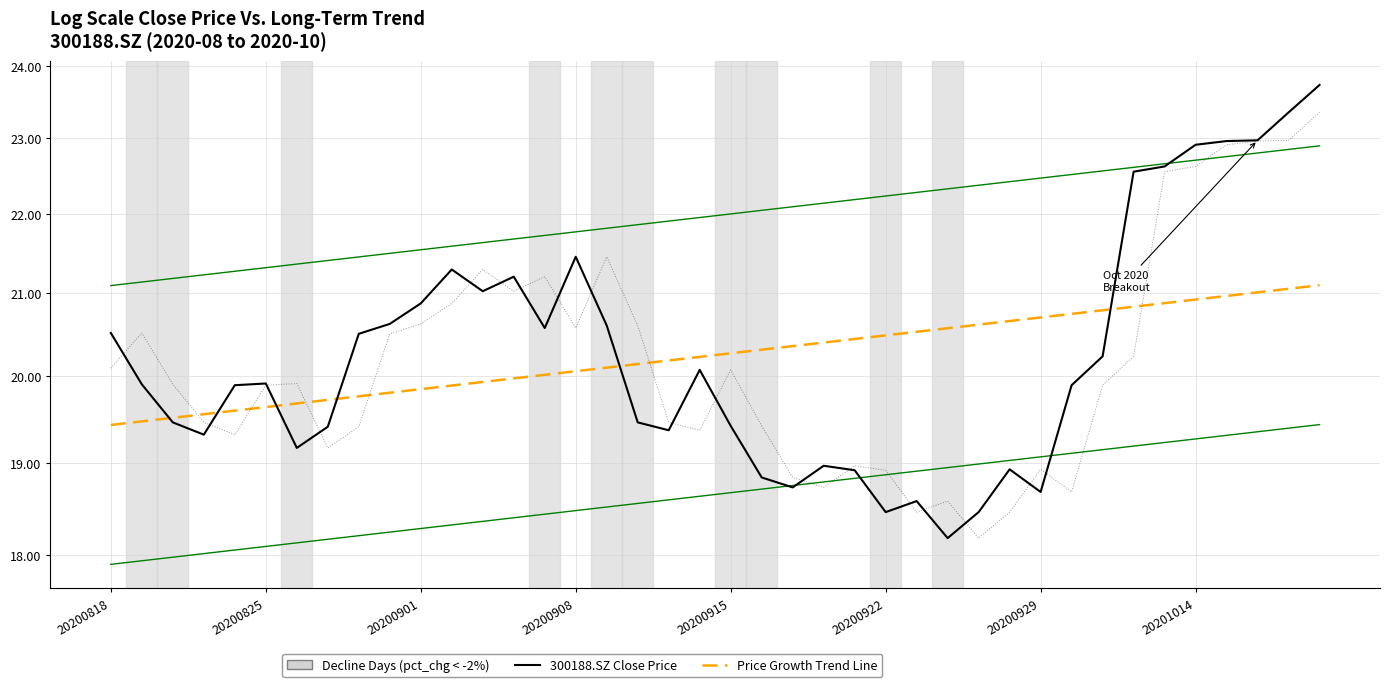

Which series has the largest range (max minus min)?

300188.SZ Close Price